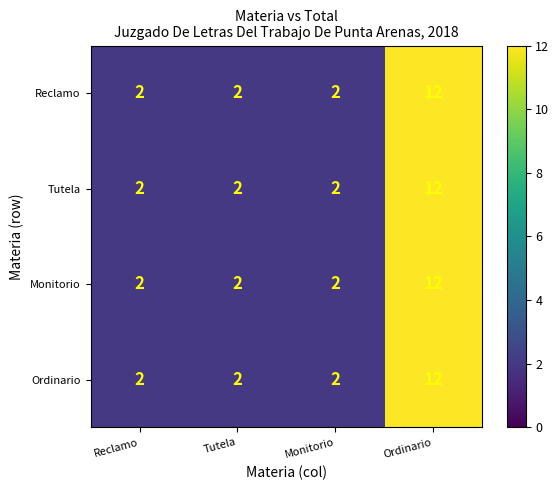

What is the sum of the Tutela values at Ordinario and Tutela?

14